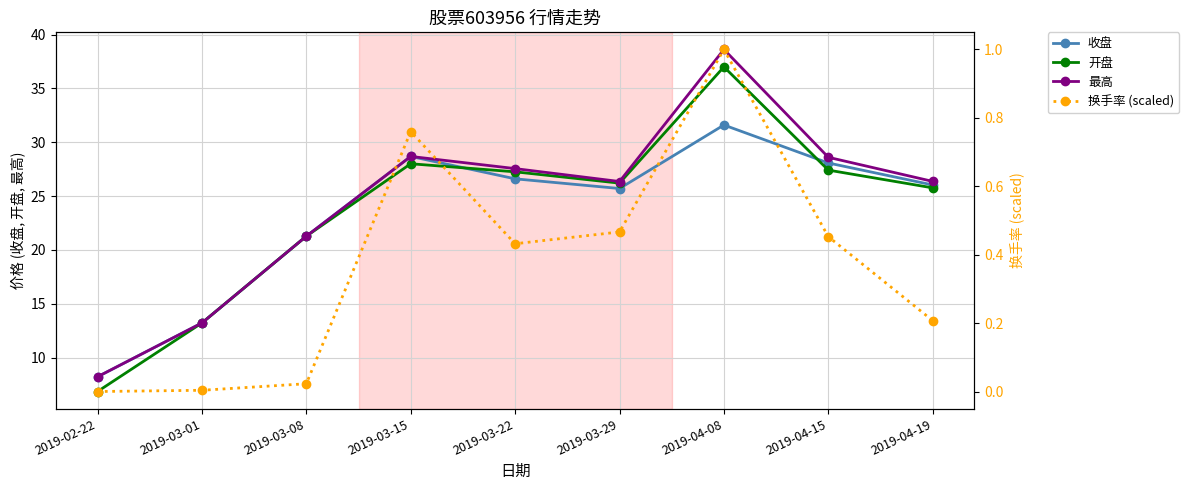

Count the number of categories in the chart.

9